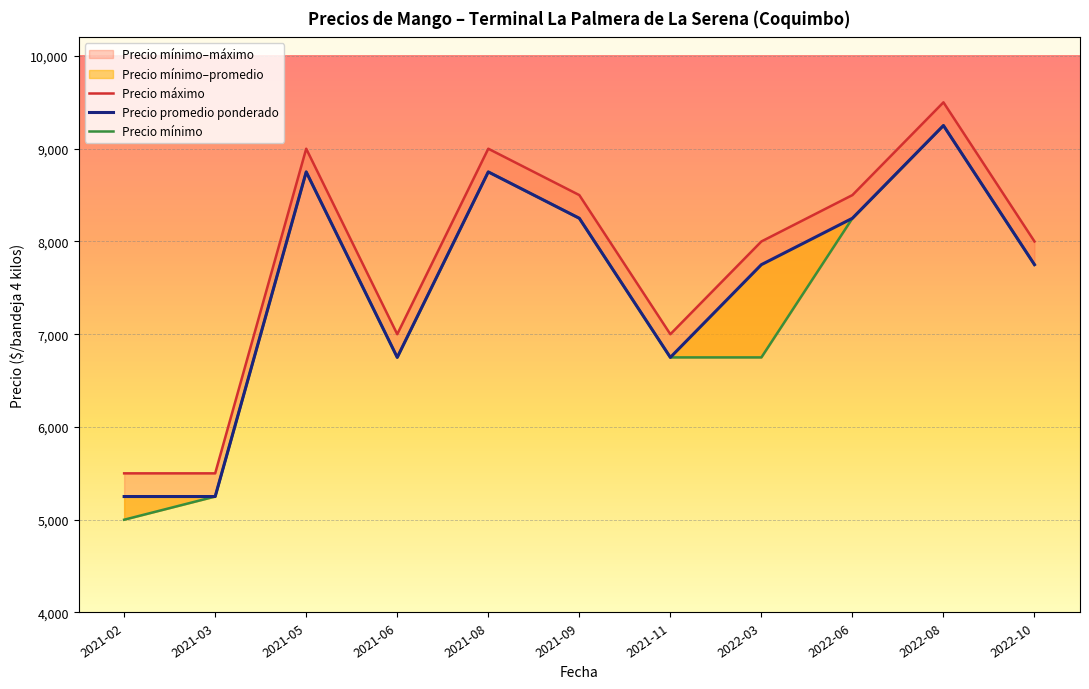

Reading right to left, what are all the values shown in this chart?

Precio máximo: 8000	9500	8500	8000	7000	8500	9000	7000	9000	5500	5500
Precio promedio ponderado: 7750	9250	8250	7750	6750	8250	8750	6750	8750	5250	5250
Precio mínimo: 7750	9250	8250	6750	6750	8250	8750	6750	8750	5250	5000